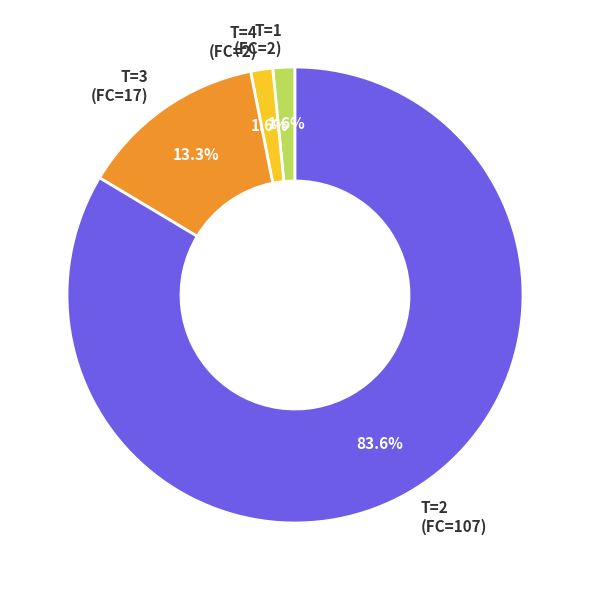

What is the ratio of the value at T=4 (FC=2) to the value at T=1 (FC=2)?

1.0